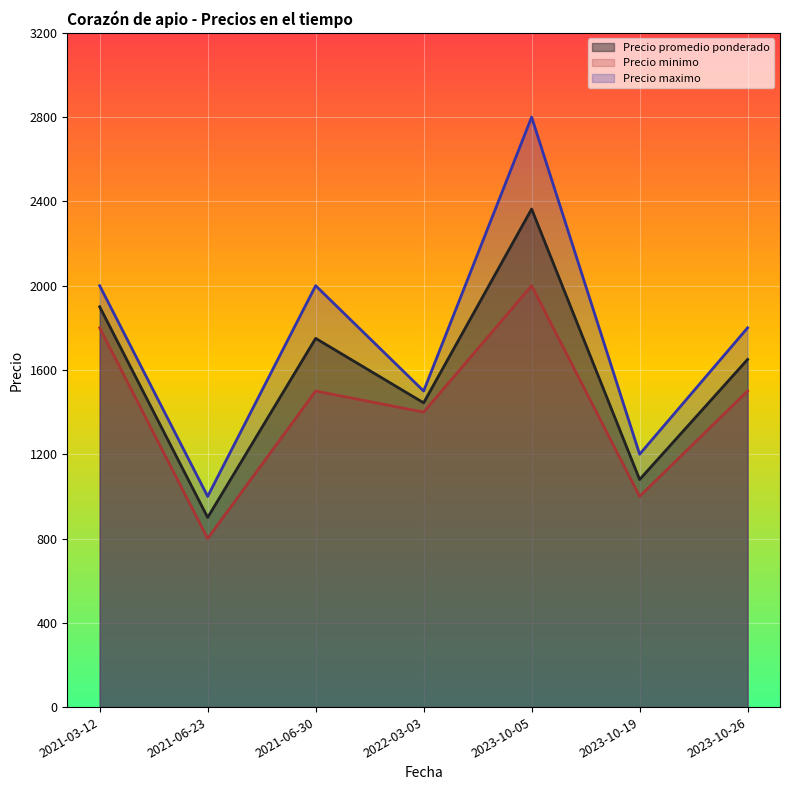

Reading right to left, what are all the values shown in this chart?

Precio promedio ponderado: 2023-10-26=1650	2023-10-19=1080	2023-10-05=2364	2022-03-03=1444	2021-06-30=1750	2021-06-23=900	2021-03-12=1900
Precio minimo: 2023-10-26=1500	2023-10-19=1000	2023-10-05=2000	2022-03-03=1400	2021-06-30=1500	2021-06-23=800	2021-03-12=1800
Precio maximo: 2023-10-26=1800	2023-10-19=1200	2023-10-05=2800	2022-03-03=1500	2021-06-30=2000	2021-06-23=1000	2021-03-12=2000